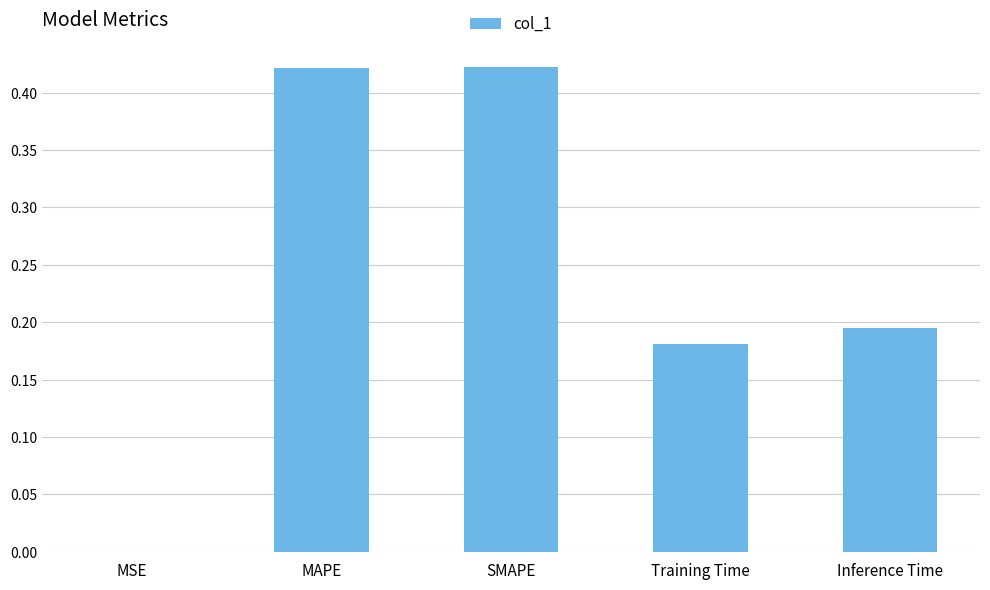

Between Inference Time and SMAPE, which is larger?

SMAPE